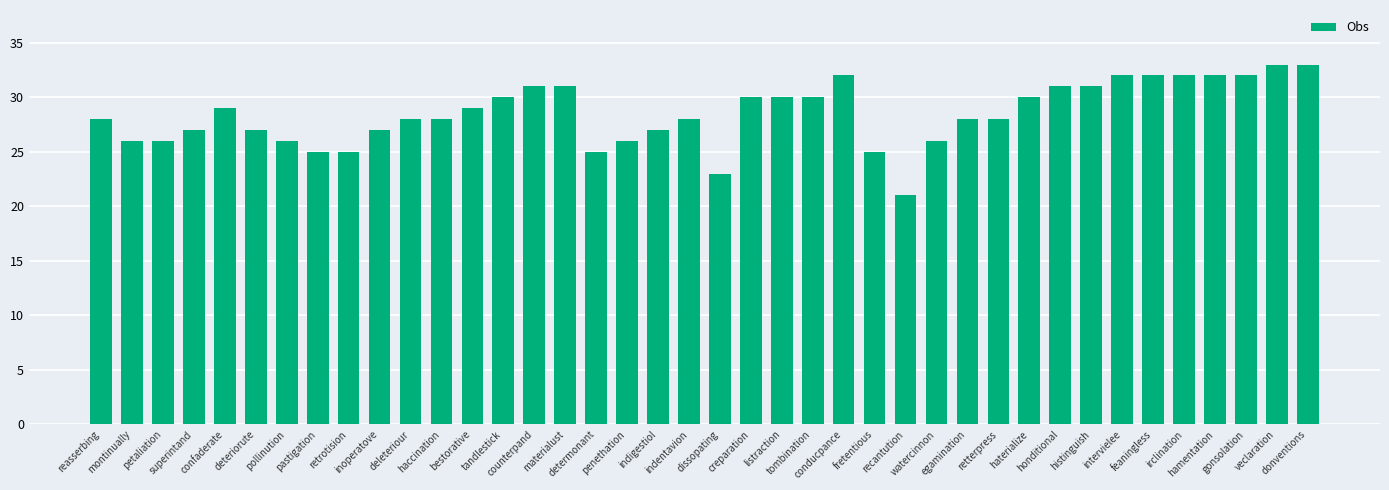

Reading left to right, extract all data points from this chart.

28	26	26	27	29	27	26	25	25	27	28	28	29	30	31	31	25	26	27	28	23	30	30	30	32	25	21	26	28	28	30	31	31	32	32	32	32	32	33	33